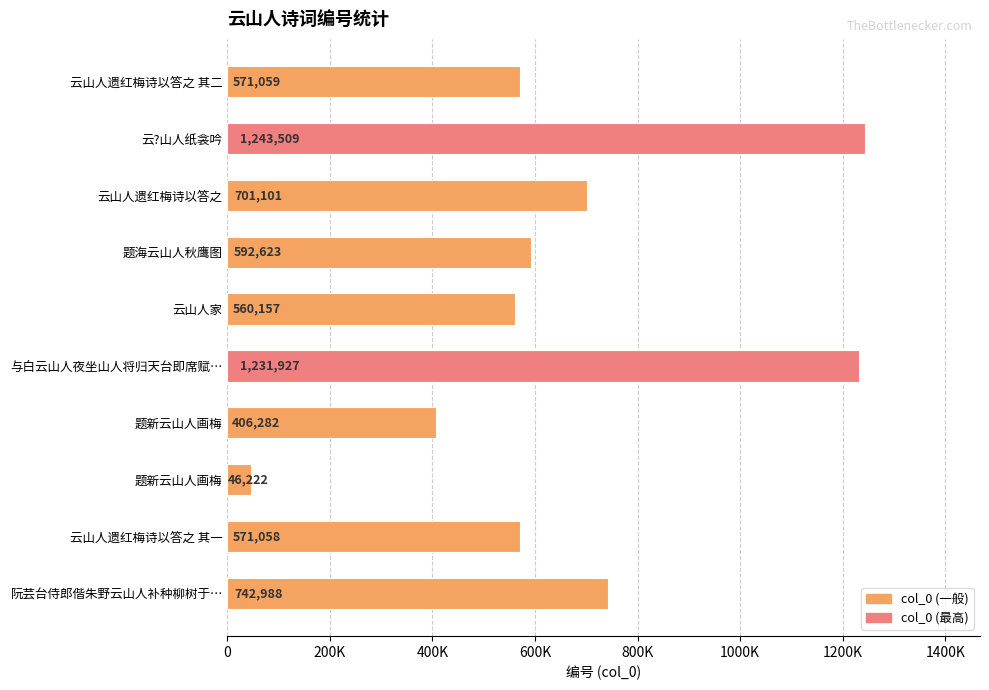

Are the bars grouped side by side (vs. stacked)?

No